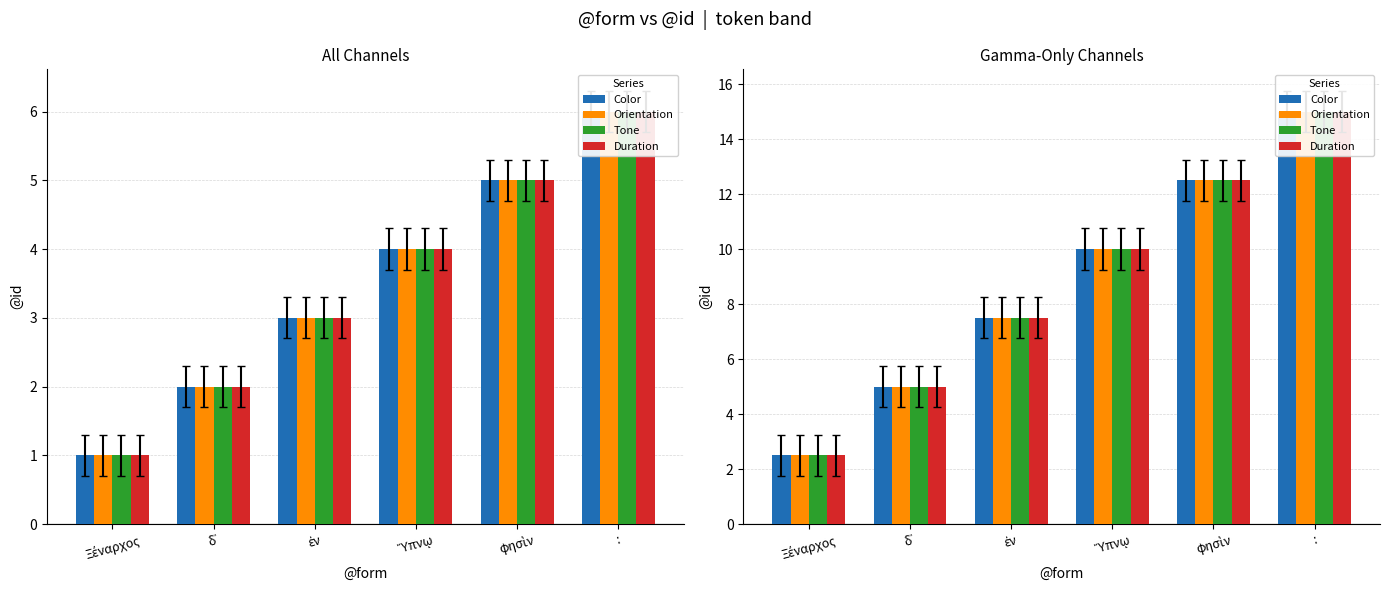

True or false: Tone has a value of 17.1 at φησὶν.

False